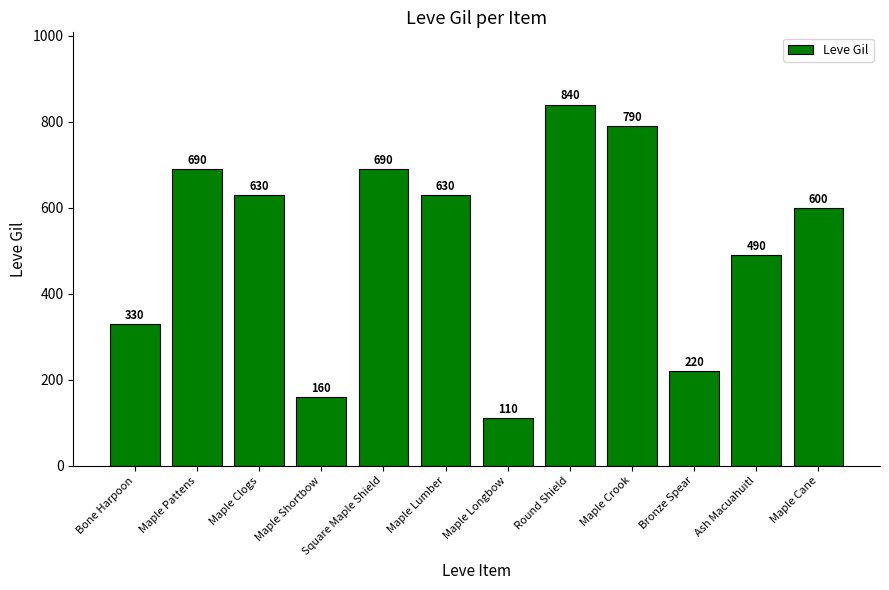

What is the label of the 5th bar from the right?

Round Shield